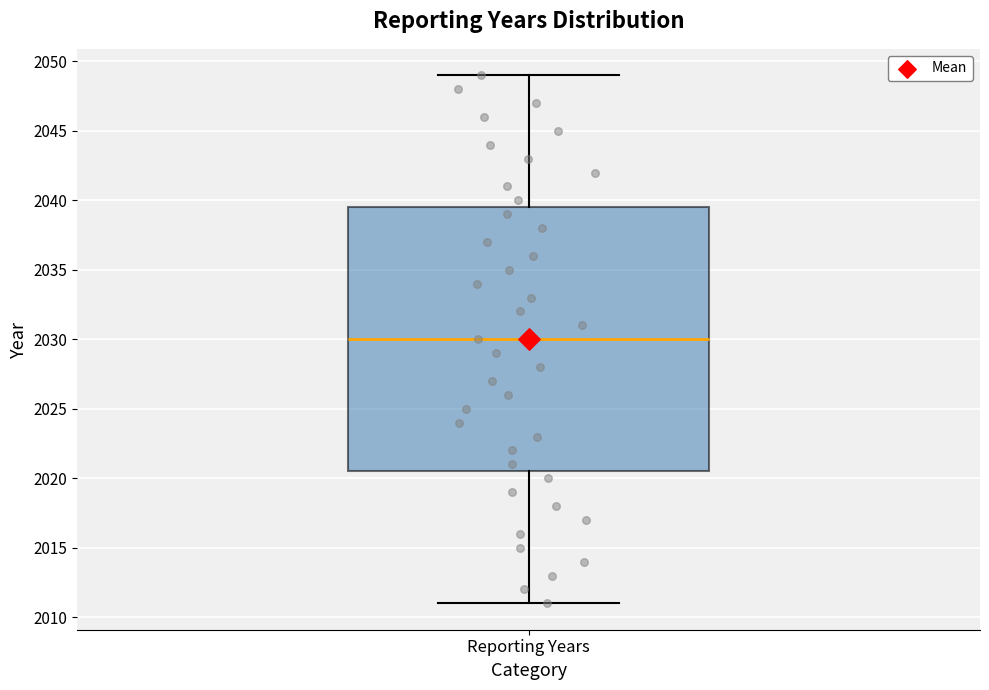

Read this box plot against the y-axis: the position of the median line, the range covered by the box, and the ends of both whiskers. The values are not printed on the chart, so give them approximately, as read against the axis.

median 2030.0, box 2020.5 to 2039.5, whiskers 2011.0 to 2049.0